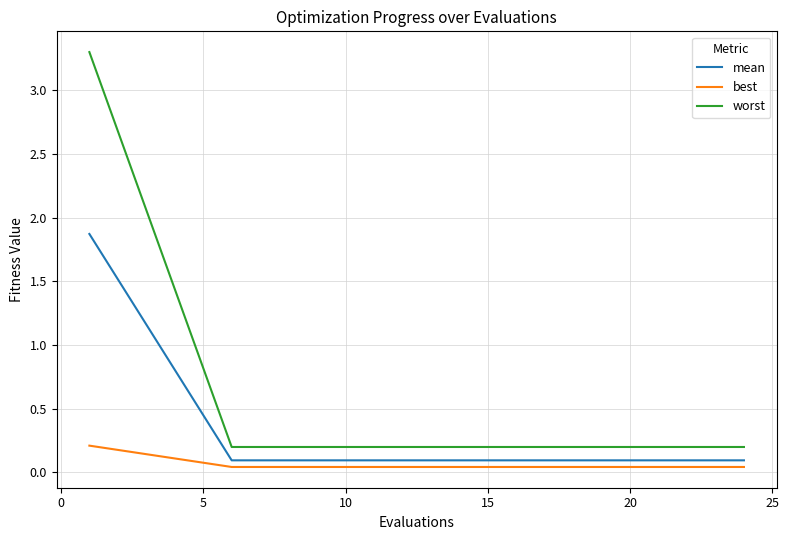

What is the difference between the maximum and minimum values in the mean series?

1.8